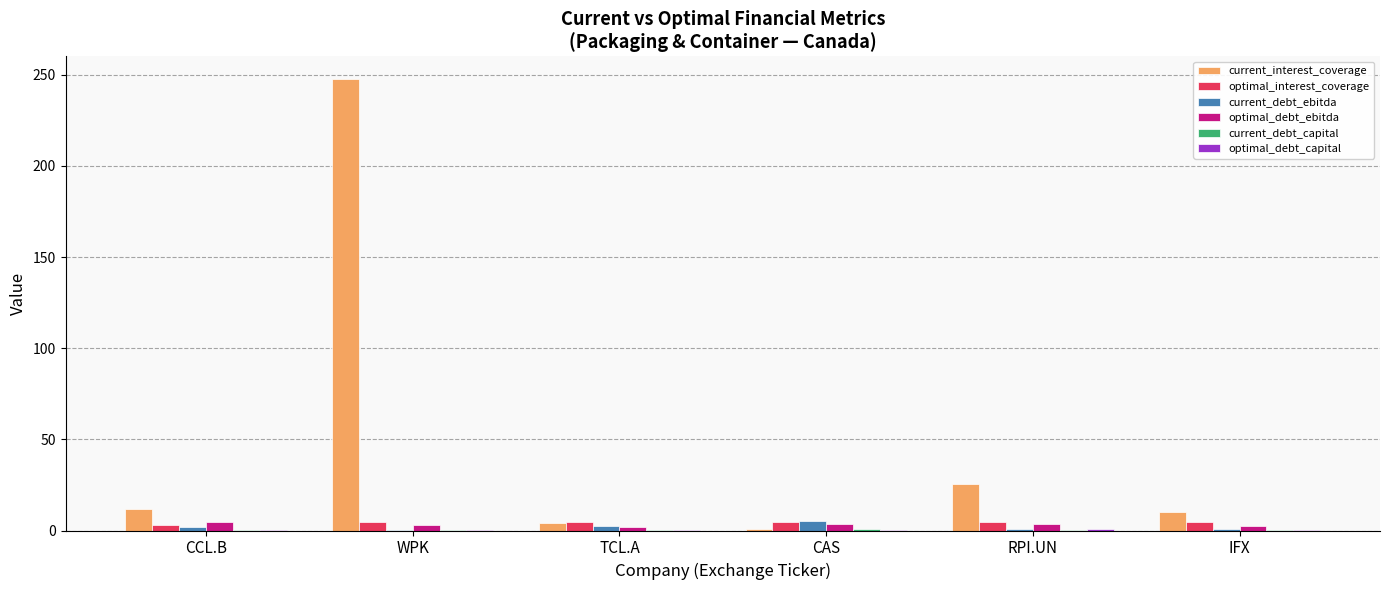

What is the highest value of the current_debt_ebitda series?

5.4